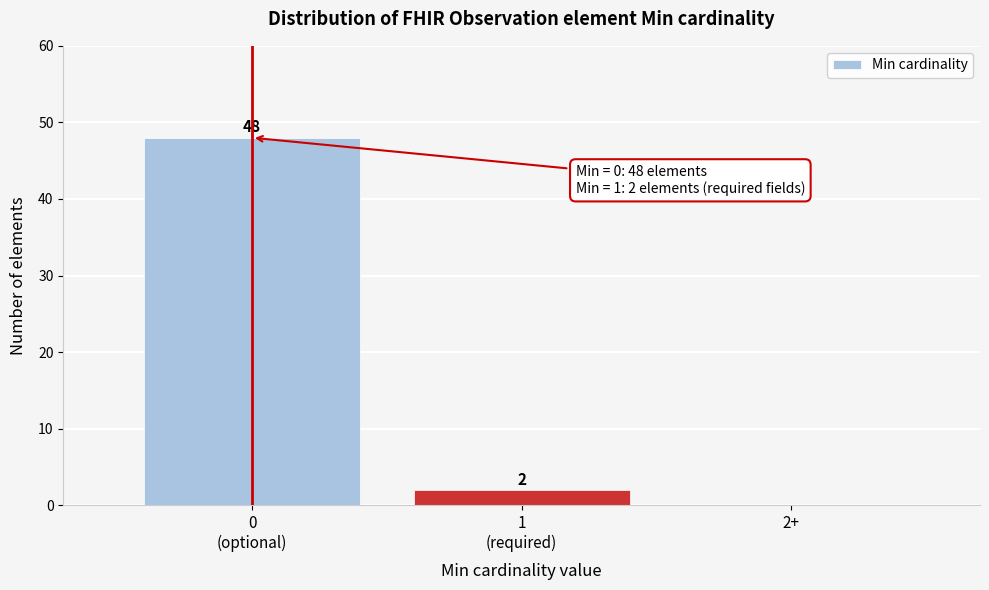

The chart shows a value of 22 at 2+. True or false?

False